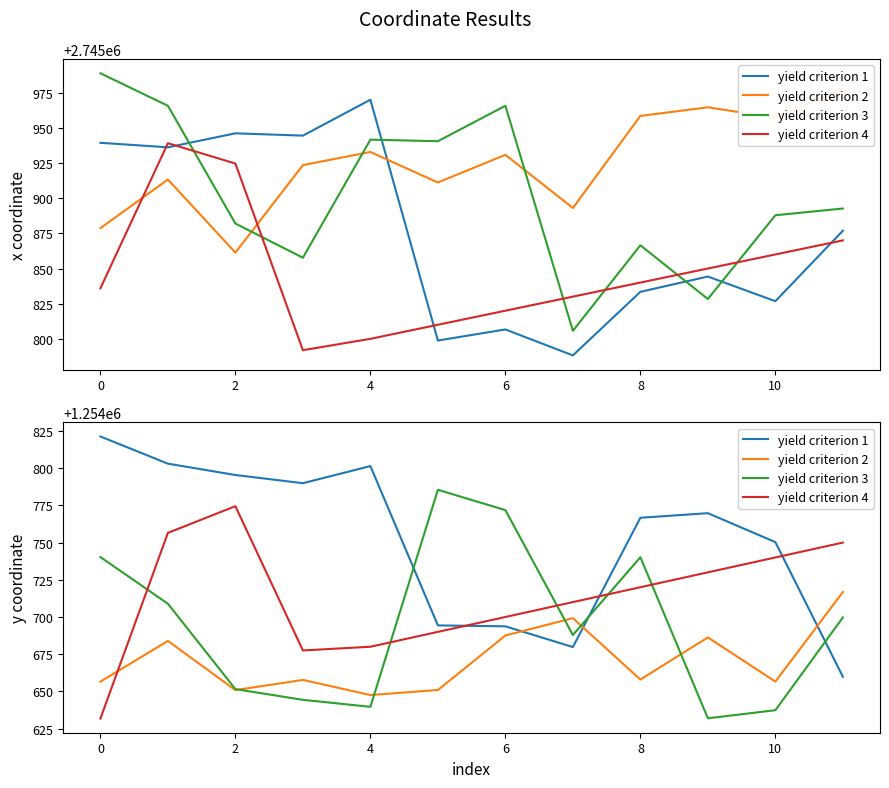

How many interior local peaks does the yield criterion 3 series have?

2